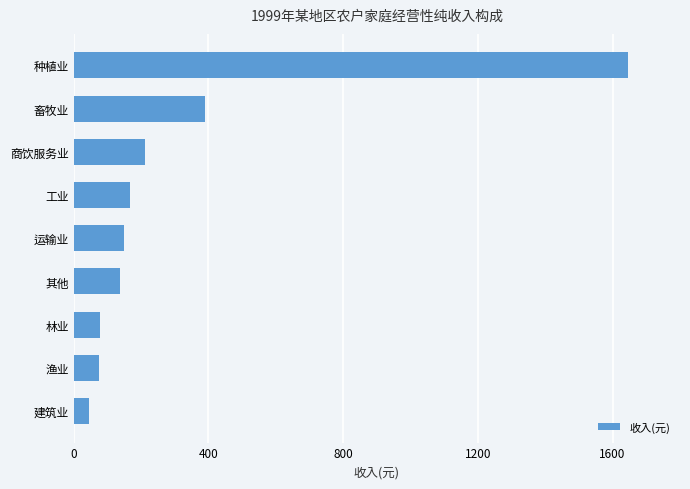

How many bars are there in total?

9